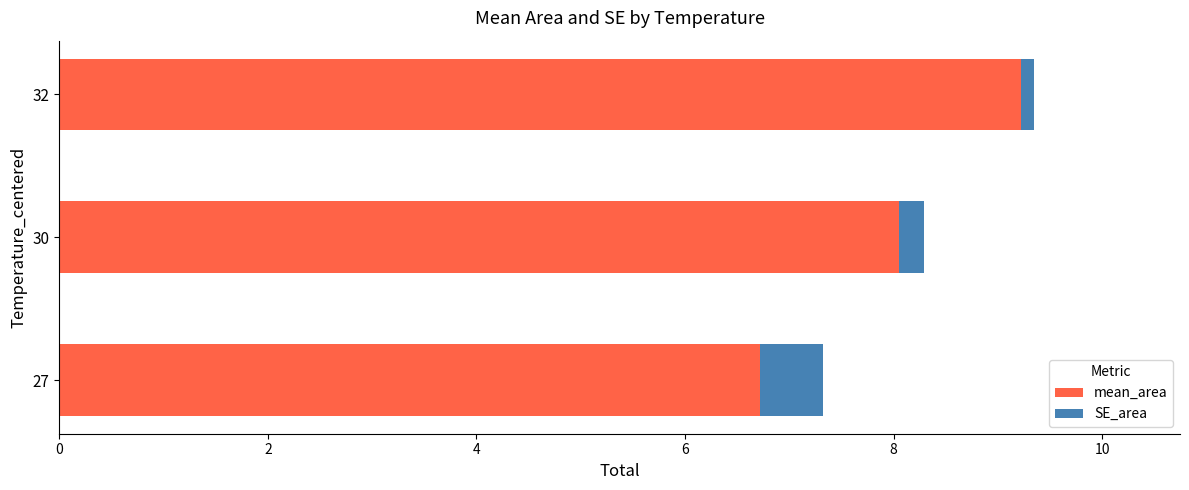

What is the total value across all series at 27?

7.3